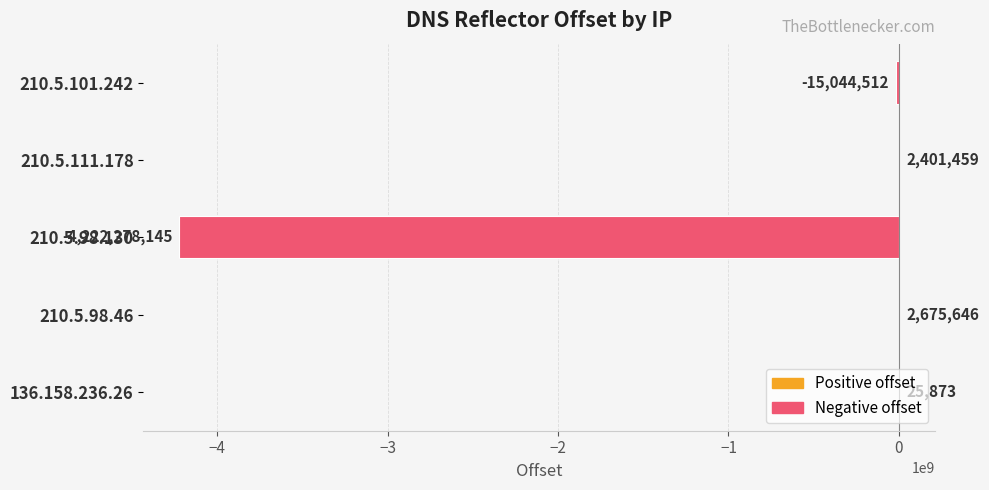

What is the sum of the values at 210.5.98.46 and 210.5.101.242?

-12368866